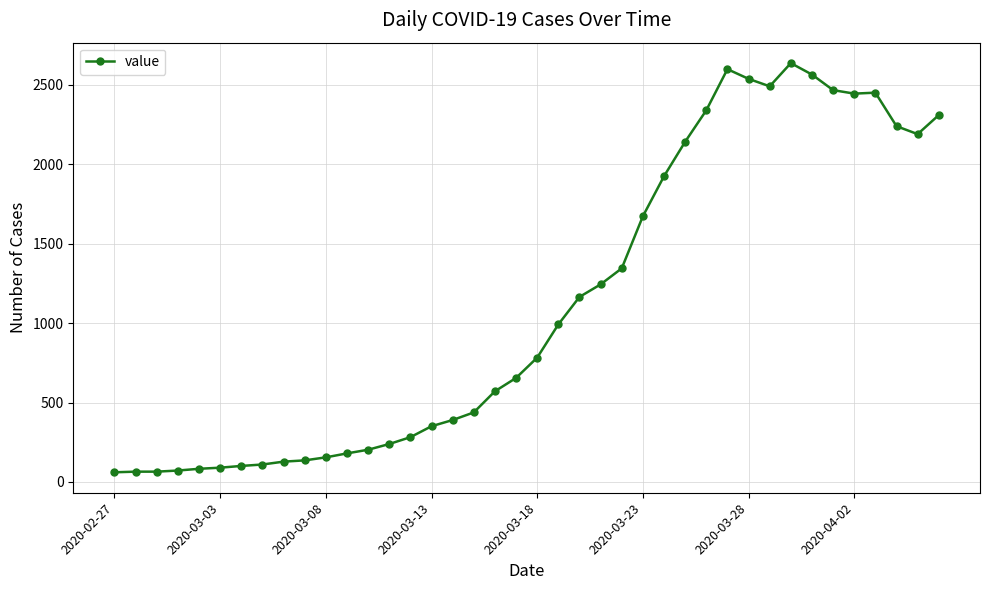

What is the difference between the maximum and minimum values?

2576